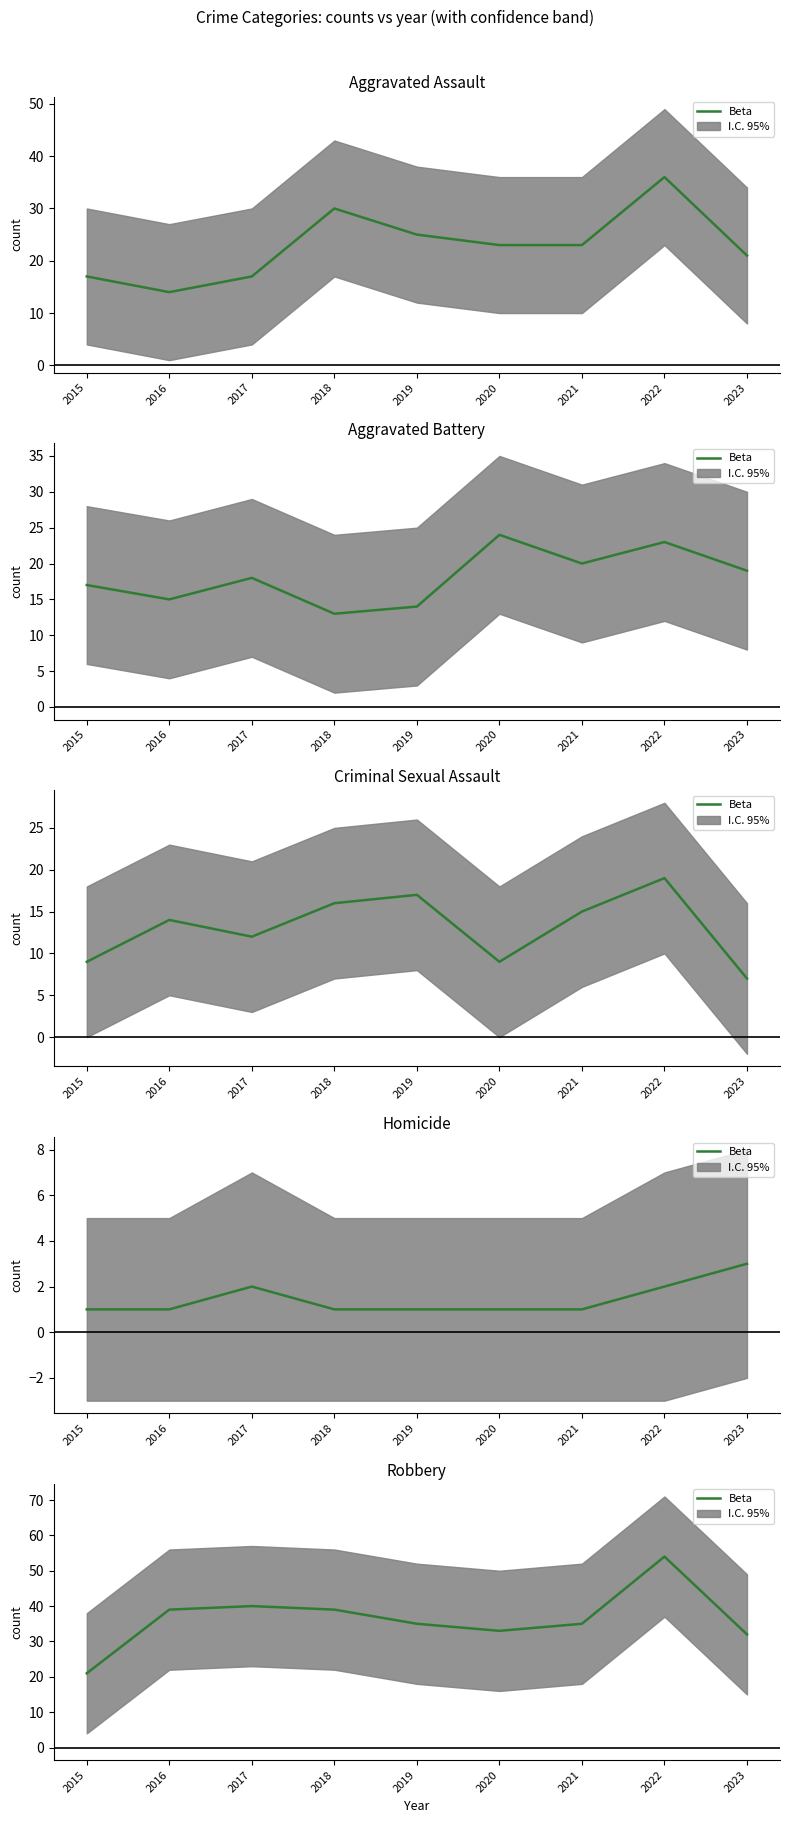

Count the number of values greater than 35.

4